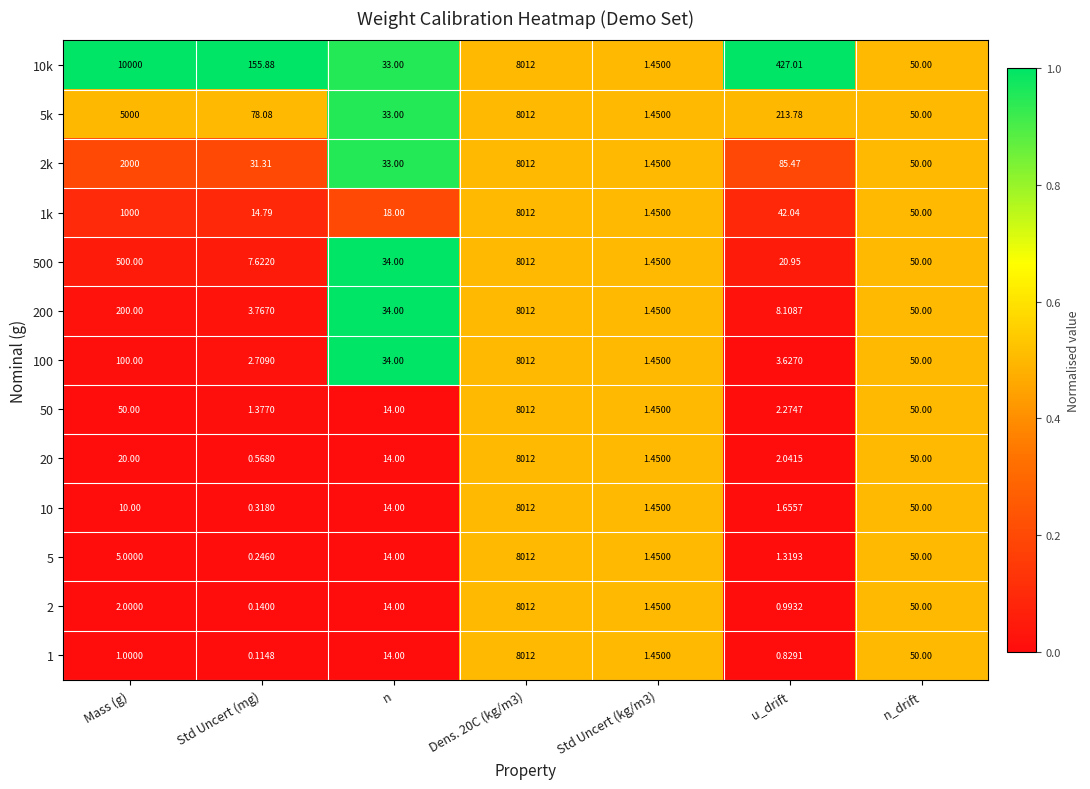

Is the value of 2k at Dens. 20C (kg/m3) greater than the value of 200 at Std Uncert (mg)?

Yes